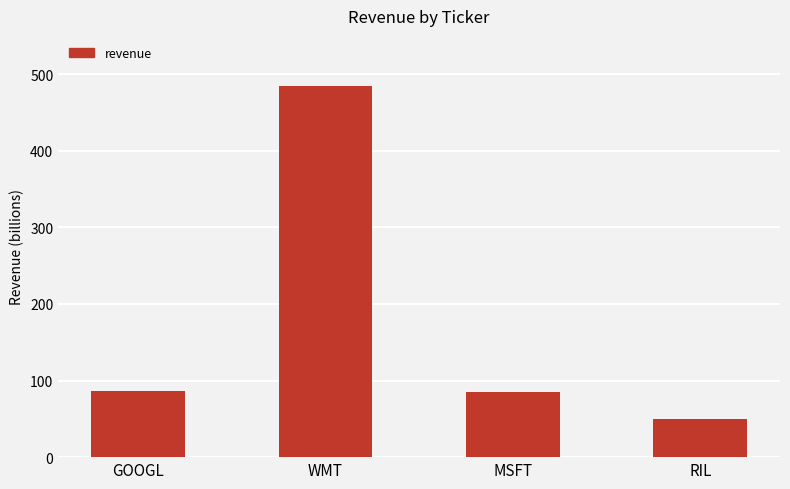

What position from the left is RIL?

4